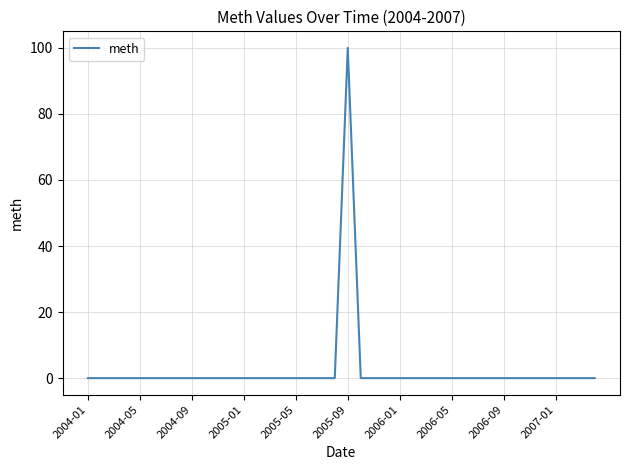

What is the difference between the maximum and minimum values?

100